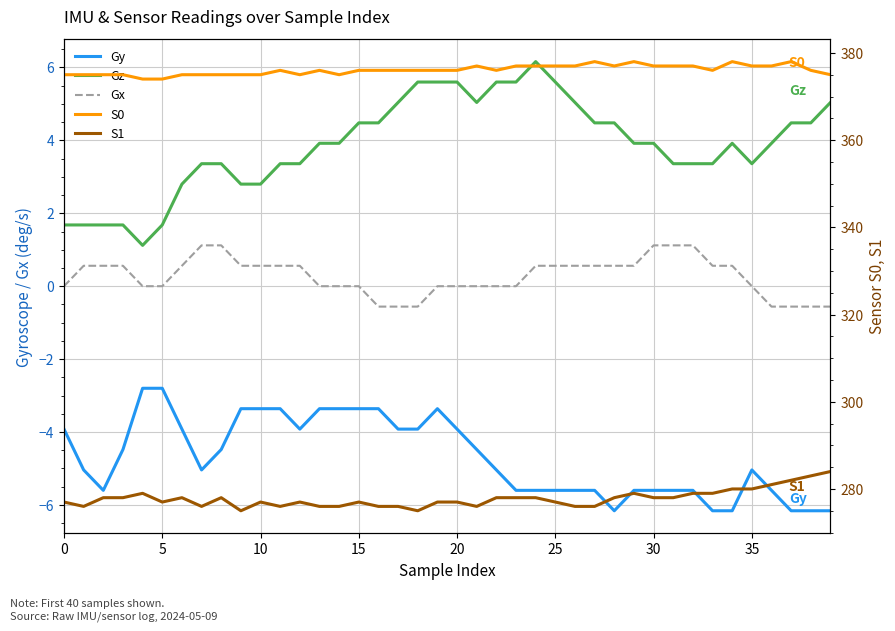

Rank the series by their maximum value, from lowest to highest.

Gy, Gx, Gz, S1, S0